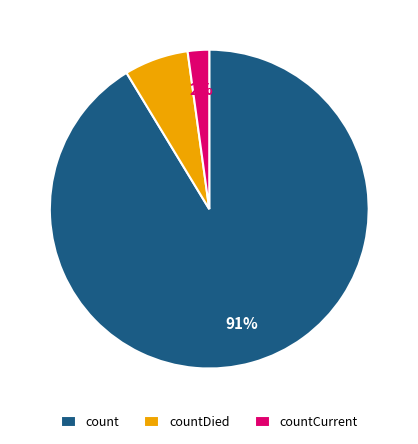

Which slice is the smallest?

countCurrent